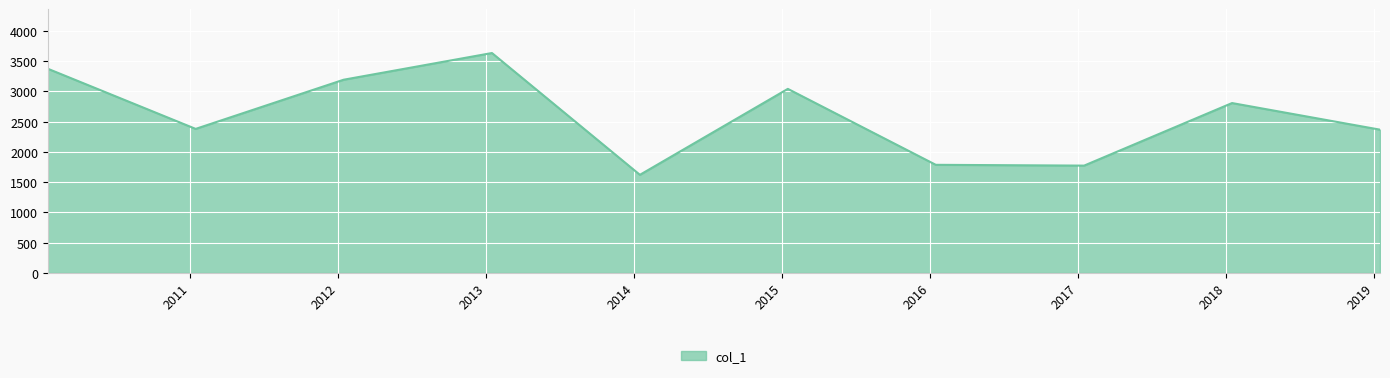

What is the difference between the maximum and minimum values?

2013.5